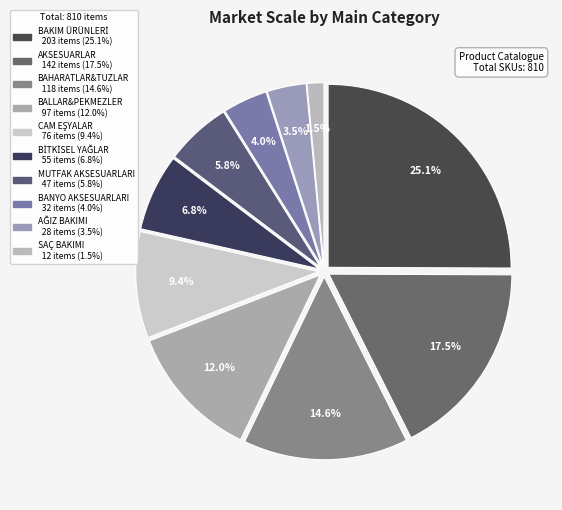

To the nearest percent, what portion does MUTFAK AKSESUARLARI represent?

6%